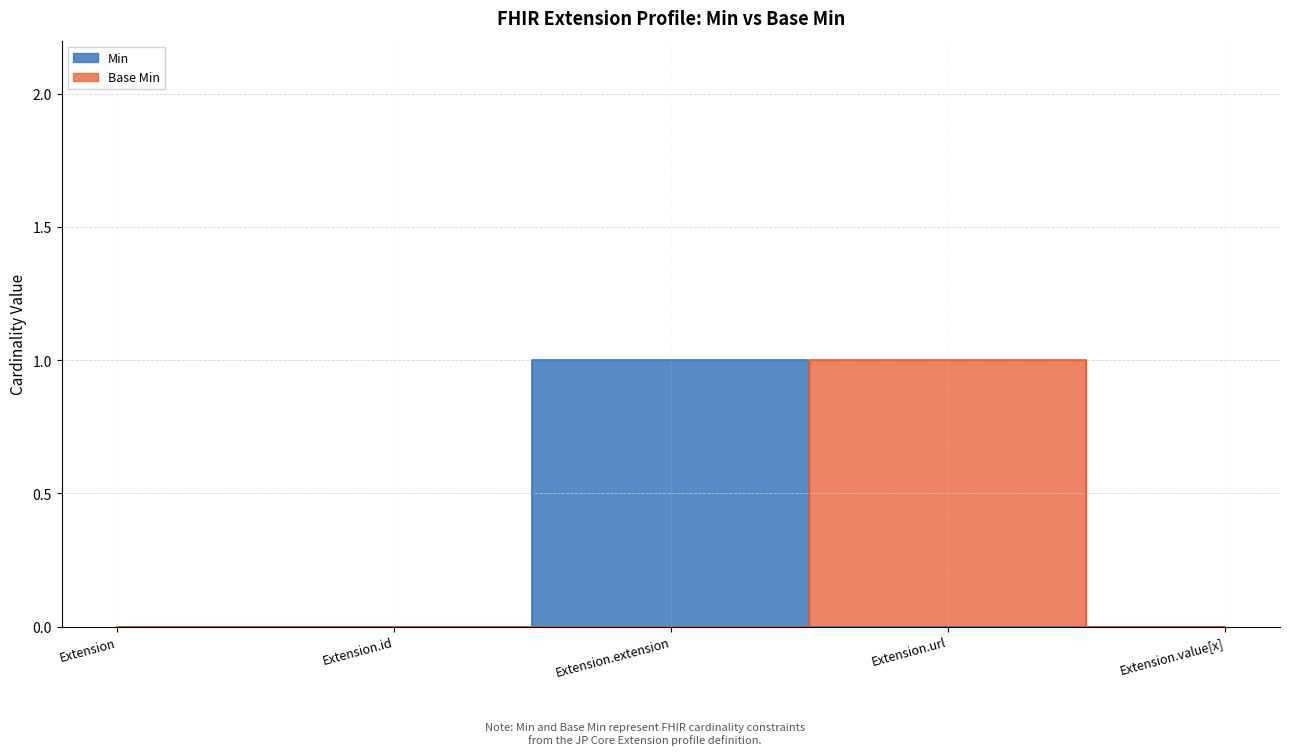

What are all the series names shown in the legend?

Min, Base Min